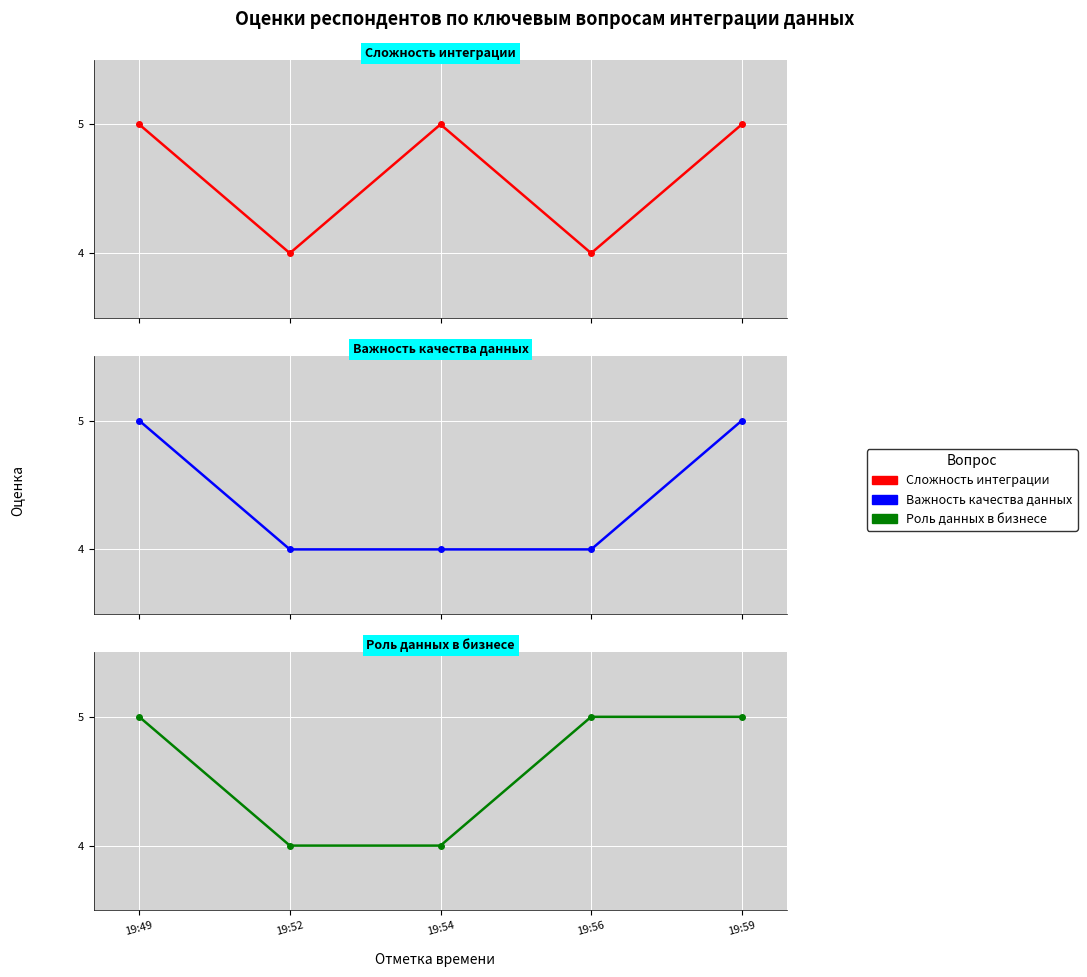

Does the chart display data point markers on the line(s)?

Yes